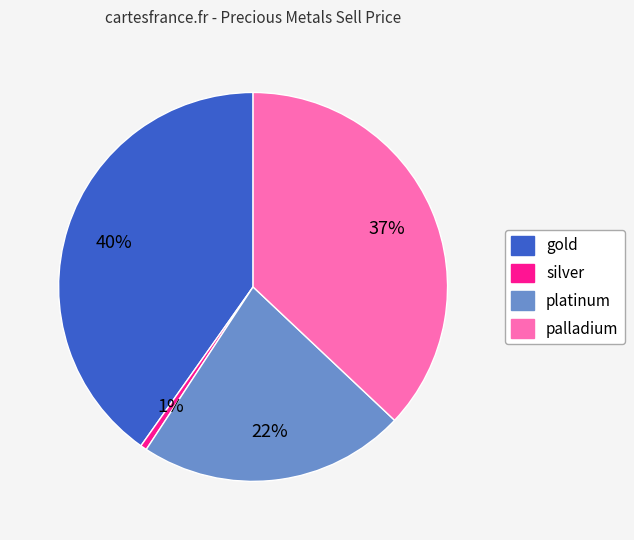

Is palladium the majority of the pie?

No